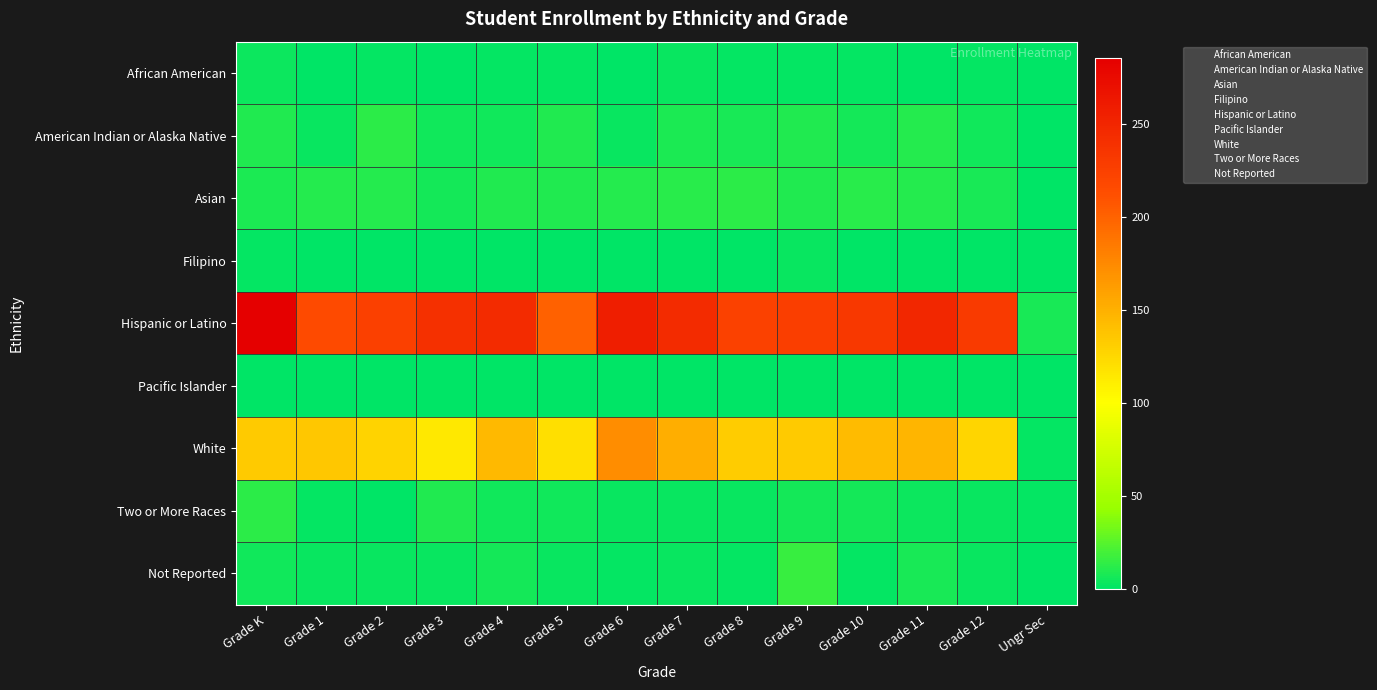

What is the maximum value shown in the chart?

286